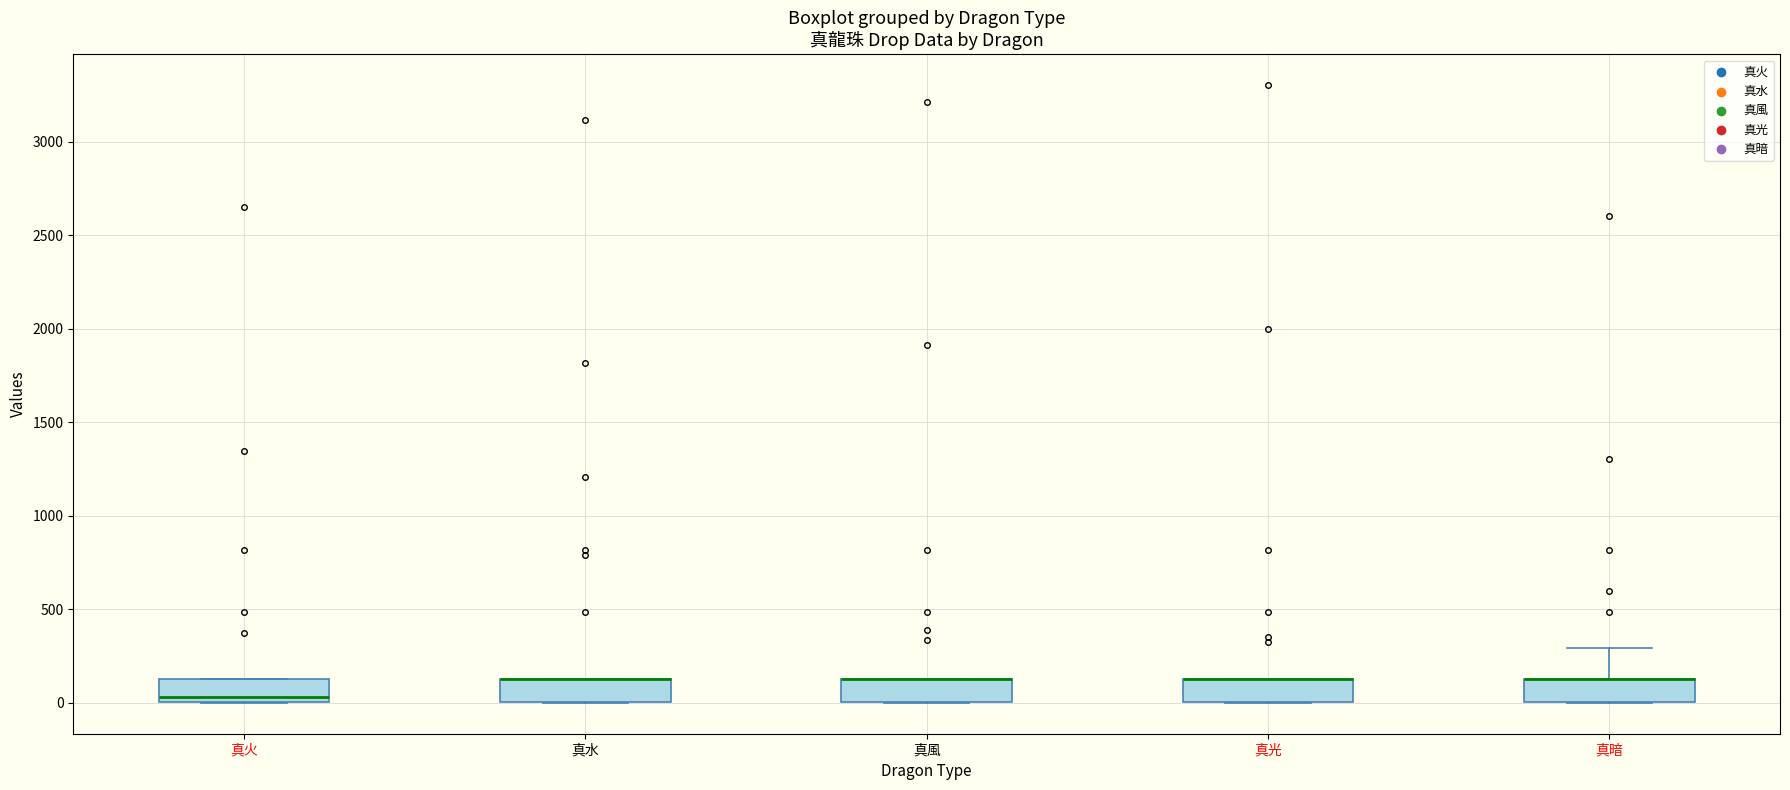

Reading left to right, read every box against the y-axis: the position of its median line, the range the box covers, and the ends of its whiskers. The values are not printed on the chart, so give them approximately, as read against the axis.

真火: median 50, box 0 to 150, whiskers 0 to 150
真水: median 150 (drawn on the box's upper edge), box 0 to 150, whiskers 0 to 150
真風: median 150 (drawn on the box's upper edge), box 0 to 150, whiskers 0 to 150
真光: median 150 (drawn on the box's upper edge), box 0 to 150, whiskers 0 to 150
真暗: median 150 (drawn on the box's upper edge), box 0 to 150, whiskers 0 to 300